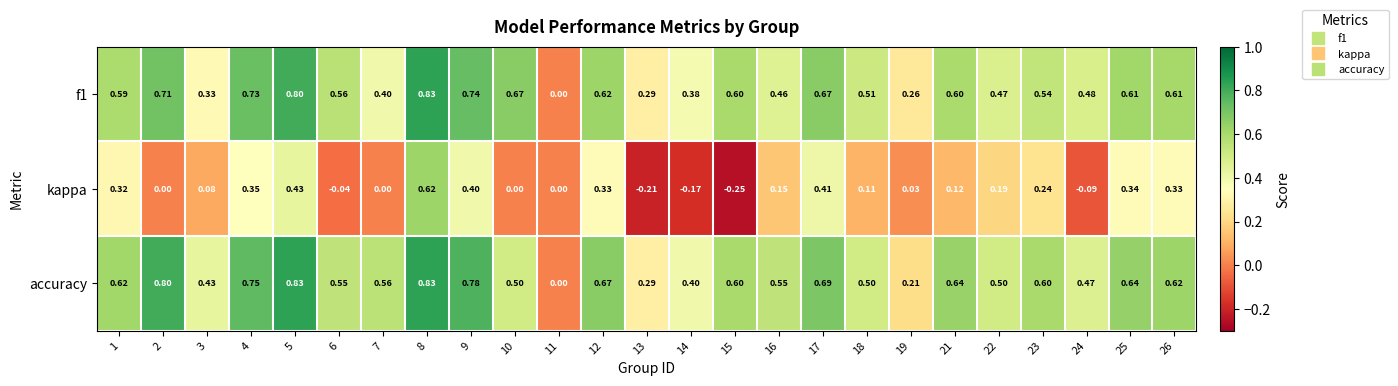

Which series has the widest spread of values?

kappa